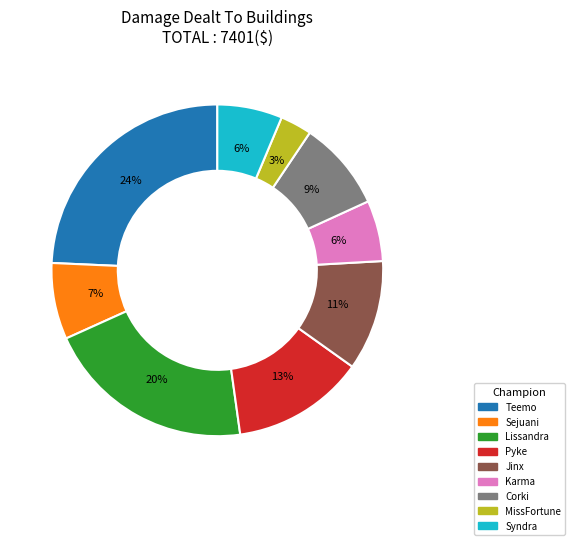

Is there a majority slice in this chart?

No